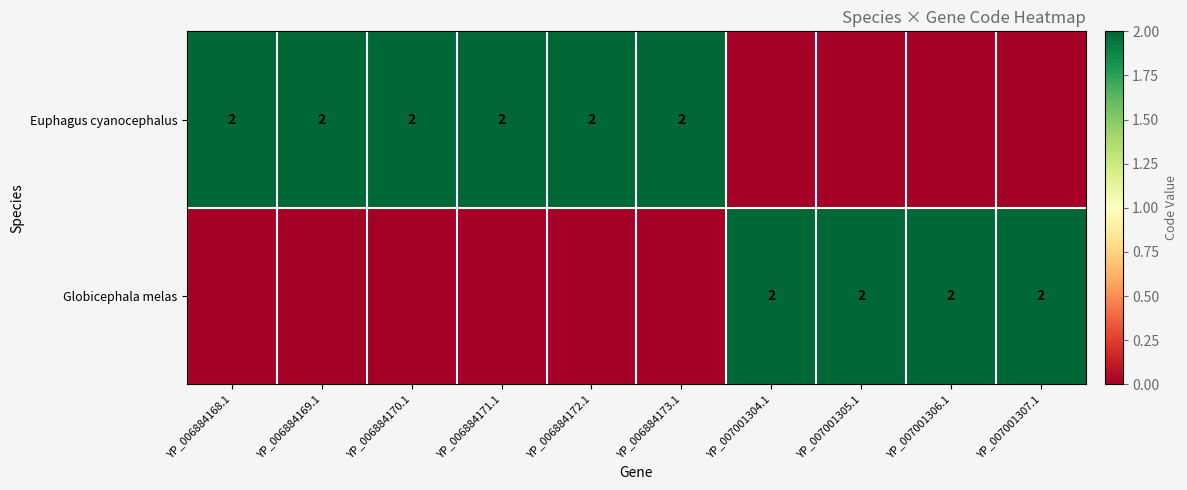

Is it true that Euphagus cyanocephalus equals 3 at YP_006884170.1?

False